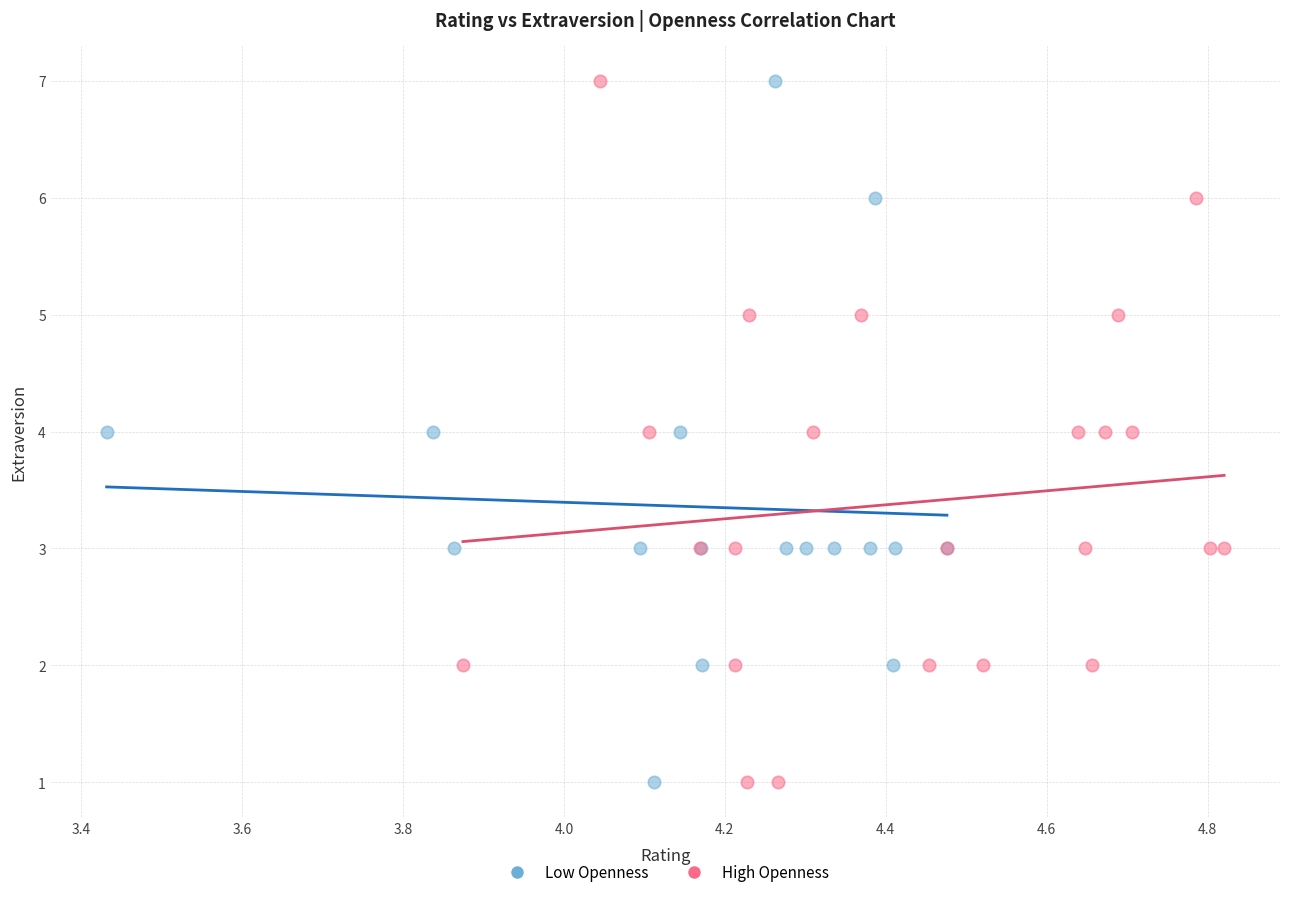

What are all the series names shown in the legend?

Low Openness, High Openness